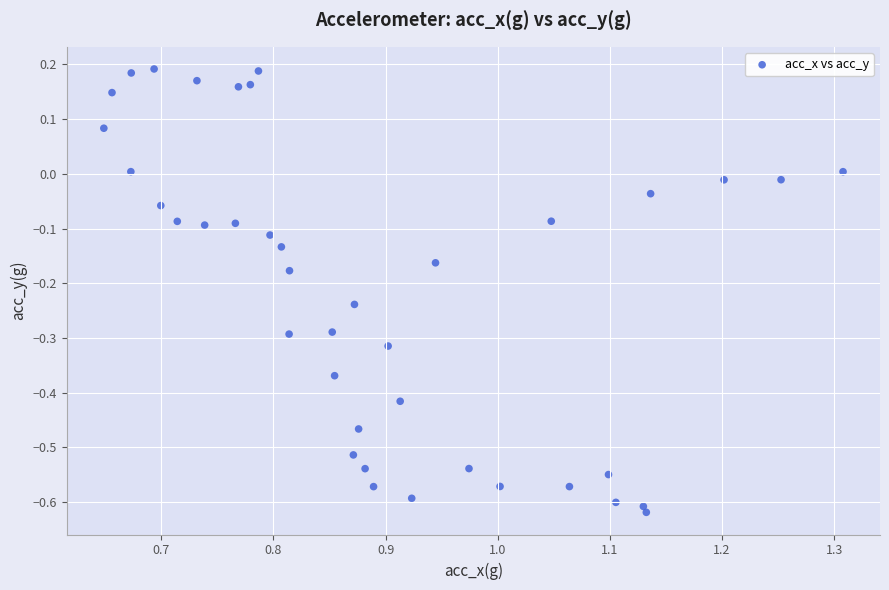

What is the range of Y values (max minus min)?

0.8